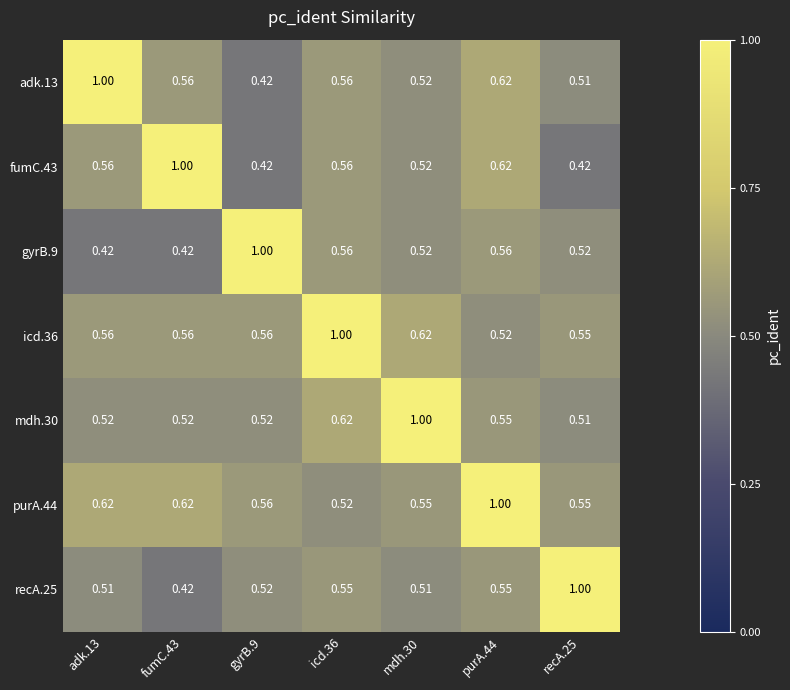

Is the value of purA.44 at purA.44 greater than the value of gyrB.9 at recA.25?

Yes